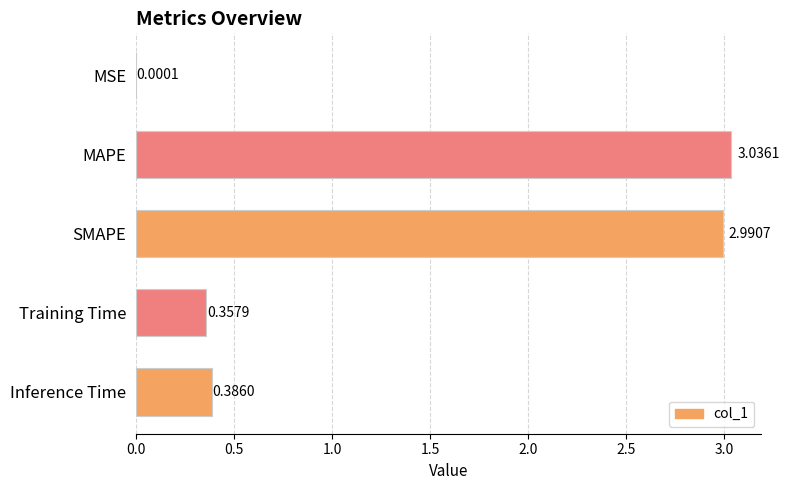

What is the change in value from MSE to MAPE?

+3.0